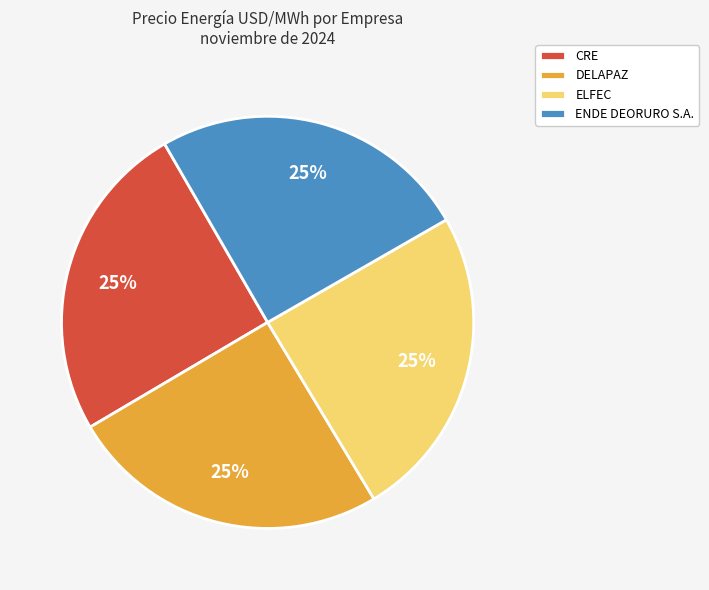

To the nearest percent, what is the average slice percentage?

25%